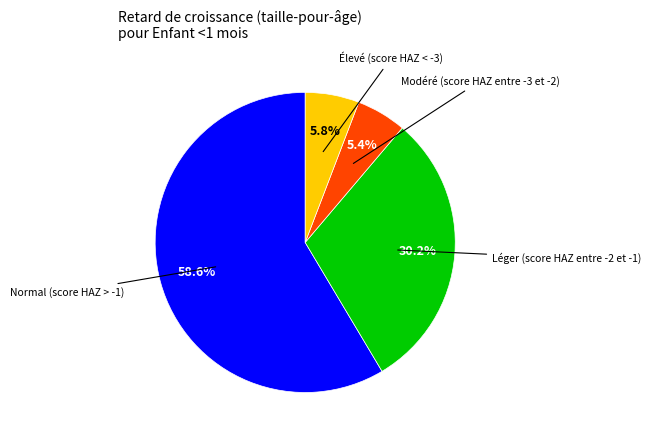

Count the number of slices in the pie.

4